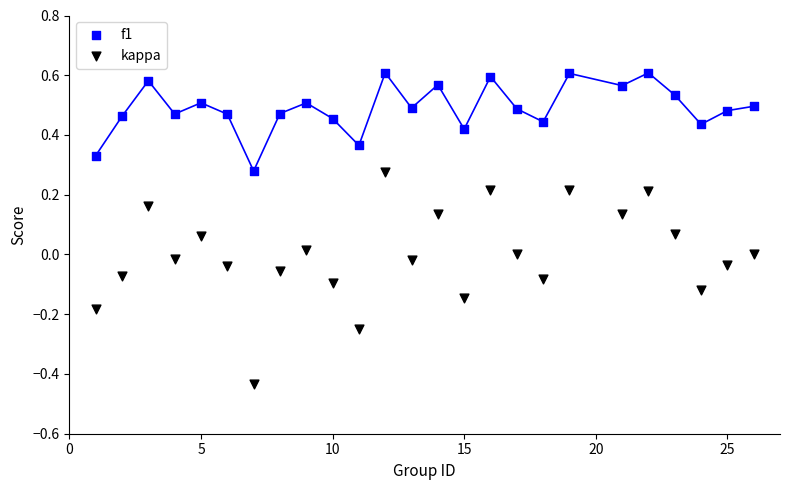

Which series contains the highest Y value?

f1